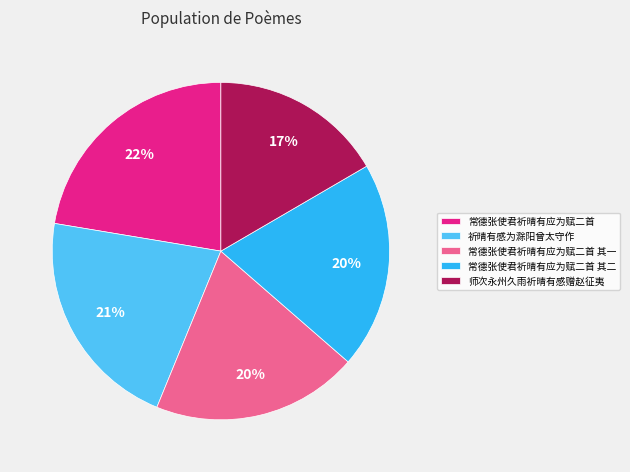

Do 常德张使君祈晴有应为赋二首 其一 and 常德张使君祈晴有应为赋二首 together represent more than half of the pie?

No